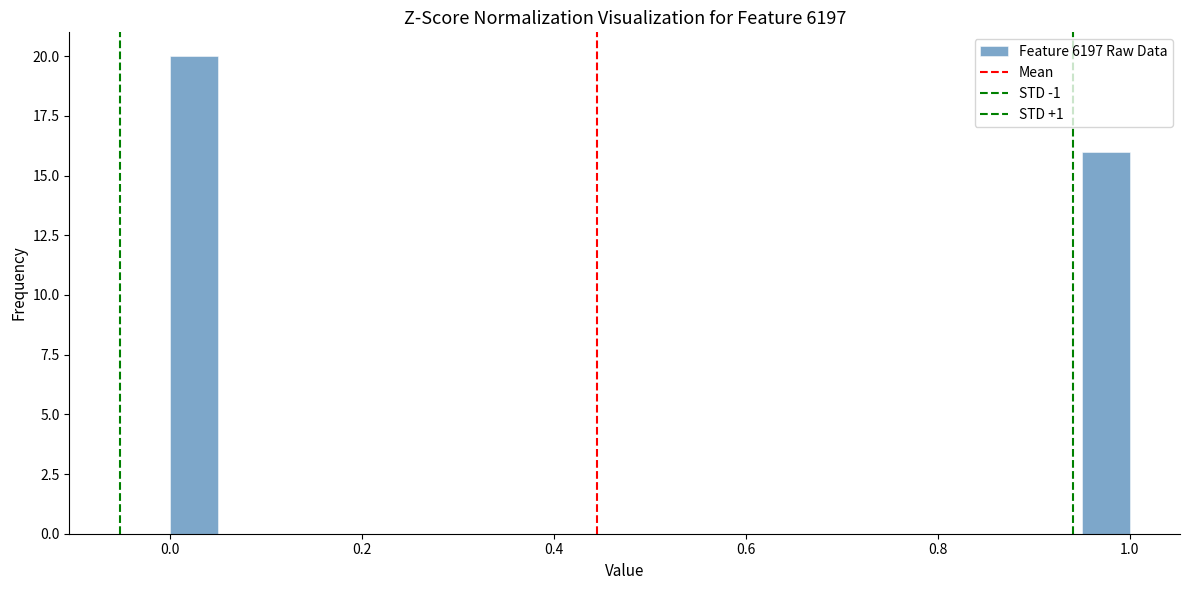

Read against the x-axis, roughly where is the centre of the tallest bar?

0.02